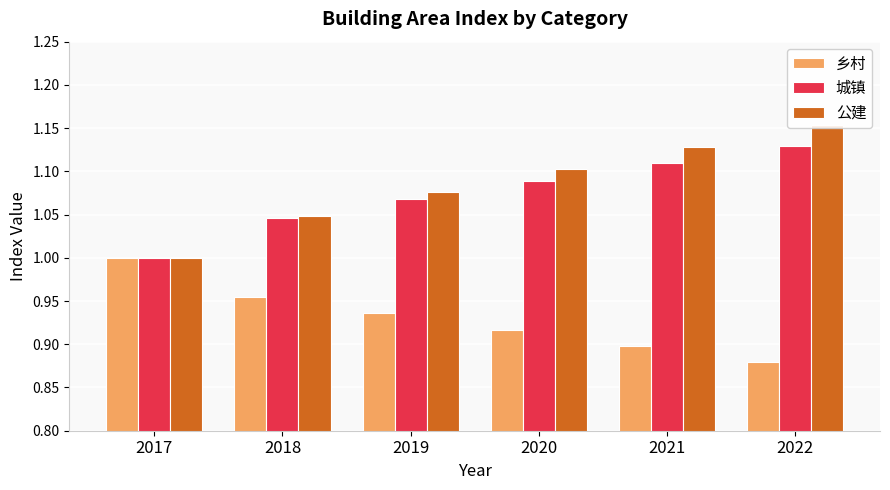

What is the value of the 乡村 bar at the 6th from the left?

0.9